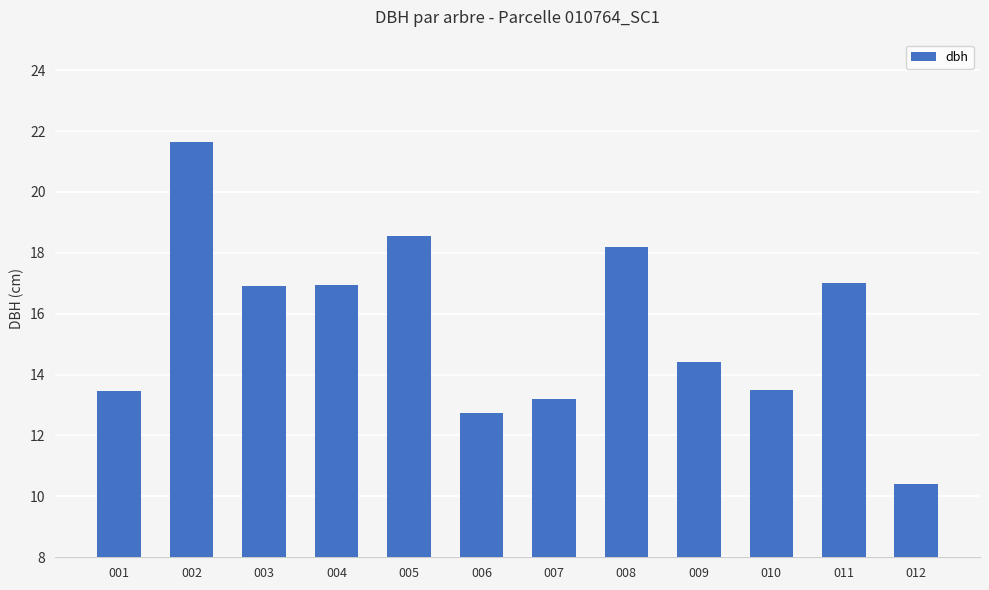

At which category does the chart reach its minimum across all series?

012